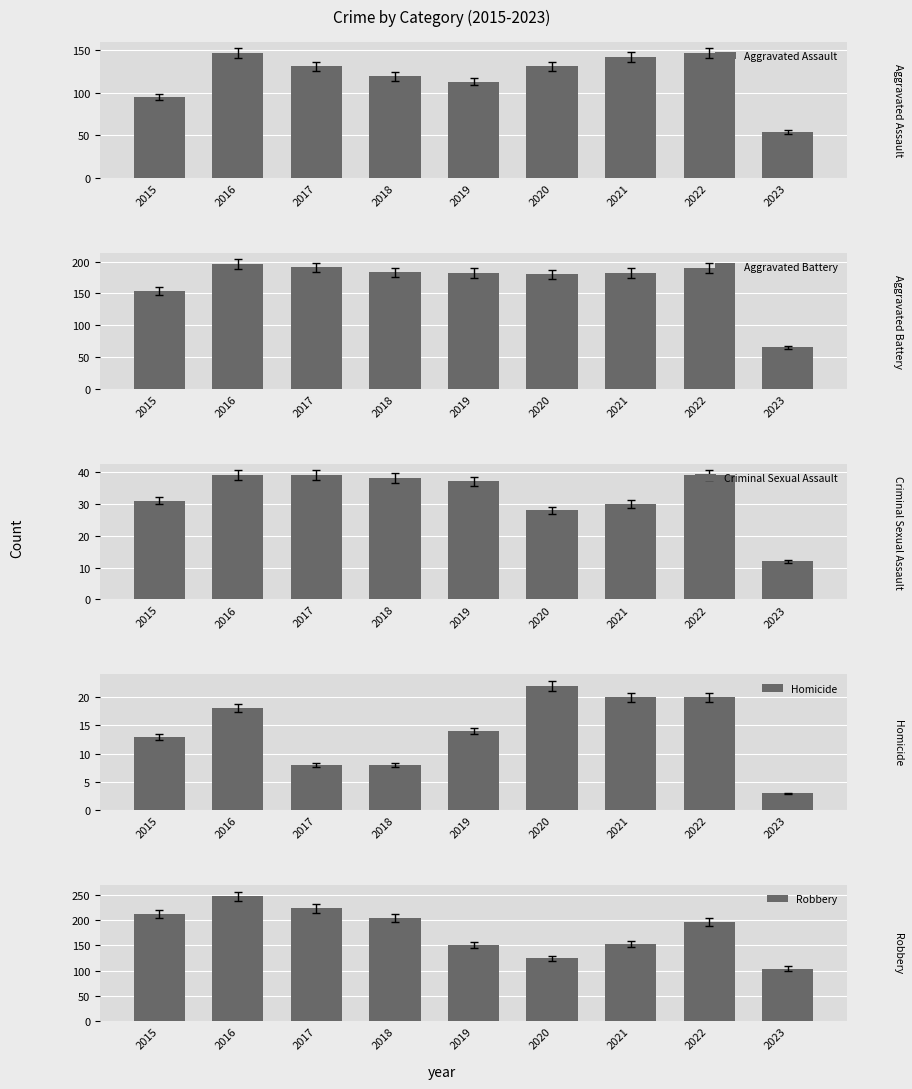

How many values in the Criminal Sexual Assault series are below 37?

4